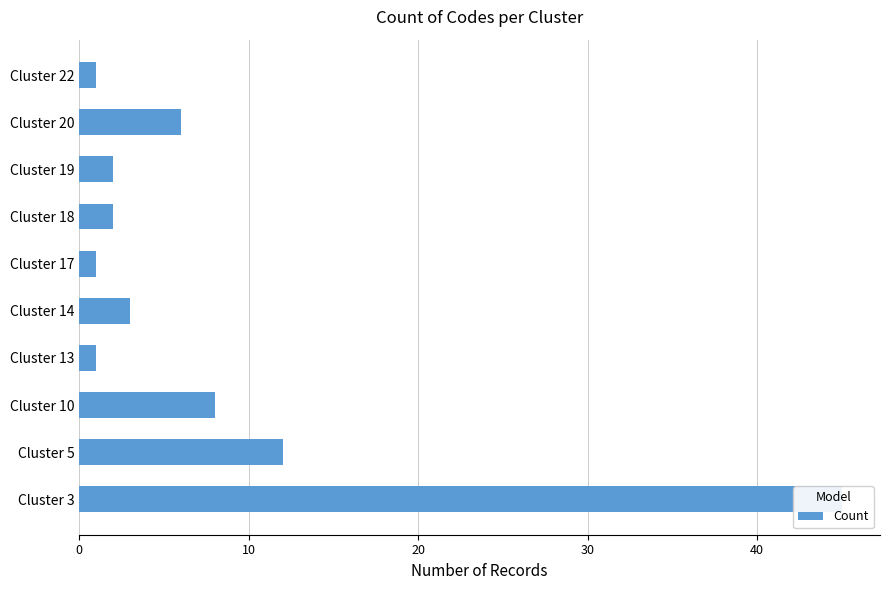

How many series are shown in this chart?

1